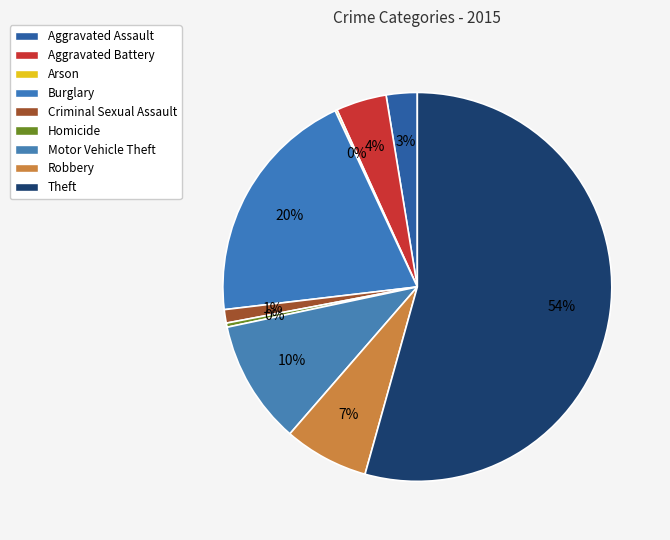

The Arson slice represents 1% of the pie. True or false?

False